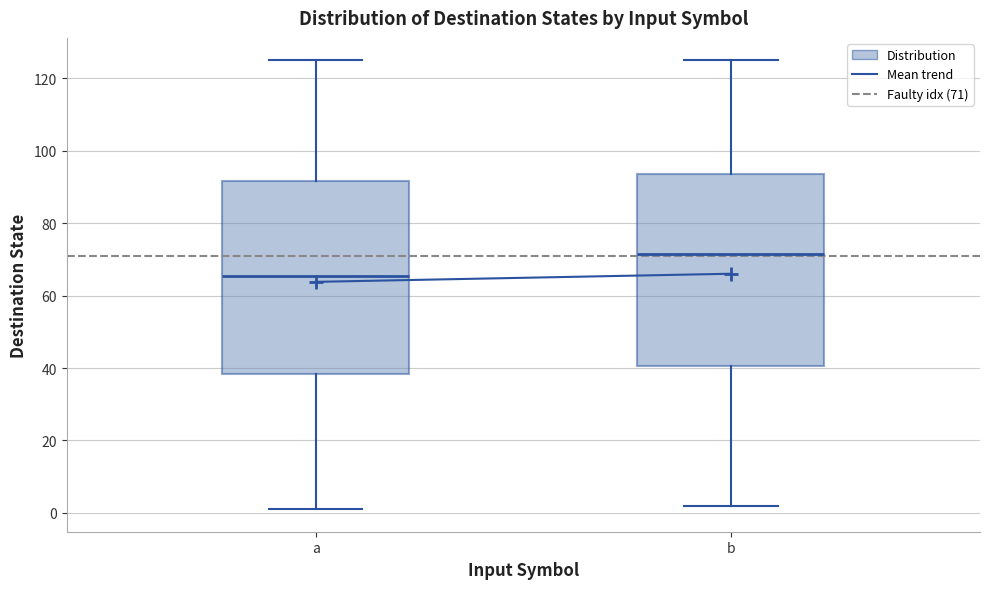

Reading left to right, read every box against the y-axis: the position of its median line, the range the box covers, and the ends of its whiskers. The values are not printed on the chart, so give them approximately, as read against the axis.

a: median 66, box 38 to 92, whiskers 2 to 126
b: median 72, box 40 to 94, whiskers 2 to 126